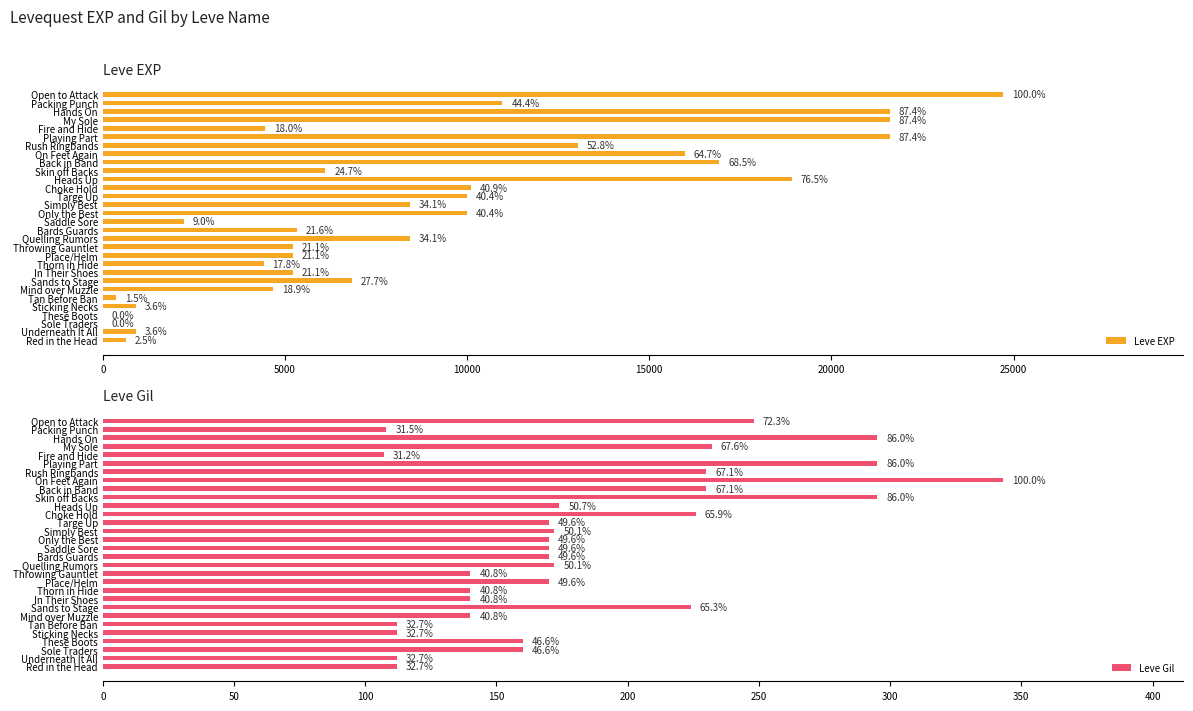

What is the sum of all Leve EXP values?

264752